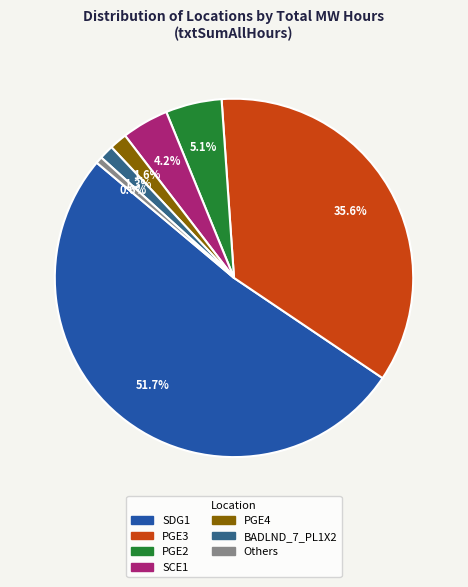

Is there any slice that represents more than half of the pie?

Yes